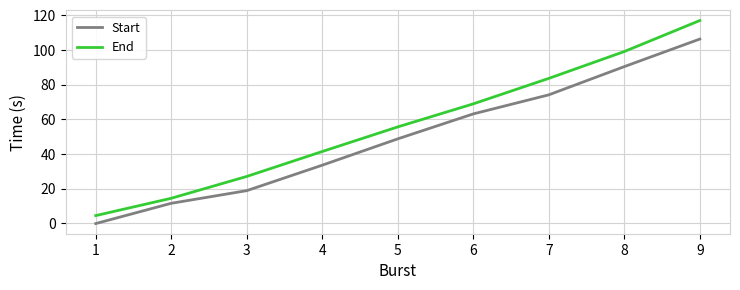

Reading left to right, list all the values displayed in this chart.

Start: 1=-0.2	2=11.5	3=18.8	4=33.5	5=48.7	6=63.1	7=74.1	8=90.4	9=106.3
End: 1=4.4	2=14.4	3=27.0	4=41.4	5=55.6	6=68.9	7=83.6	8=99.1	9=117.0